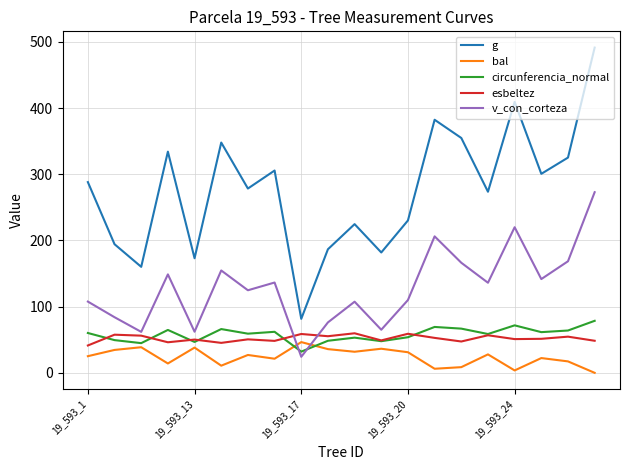

List the series in order of their peak value, highest first.

g, v_con_corteza, circunferencia_normal, esbeltez, bal